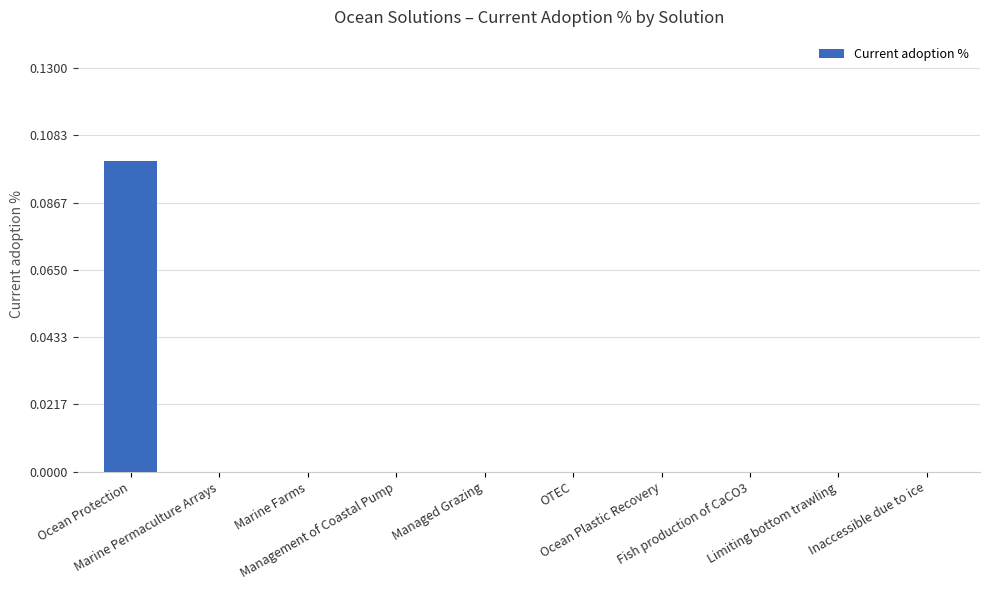

How many data points does each series have?

10